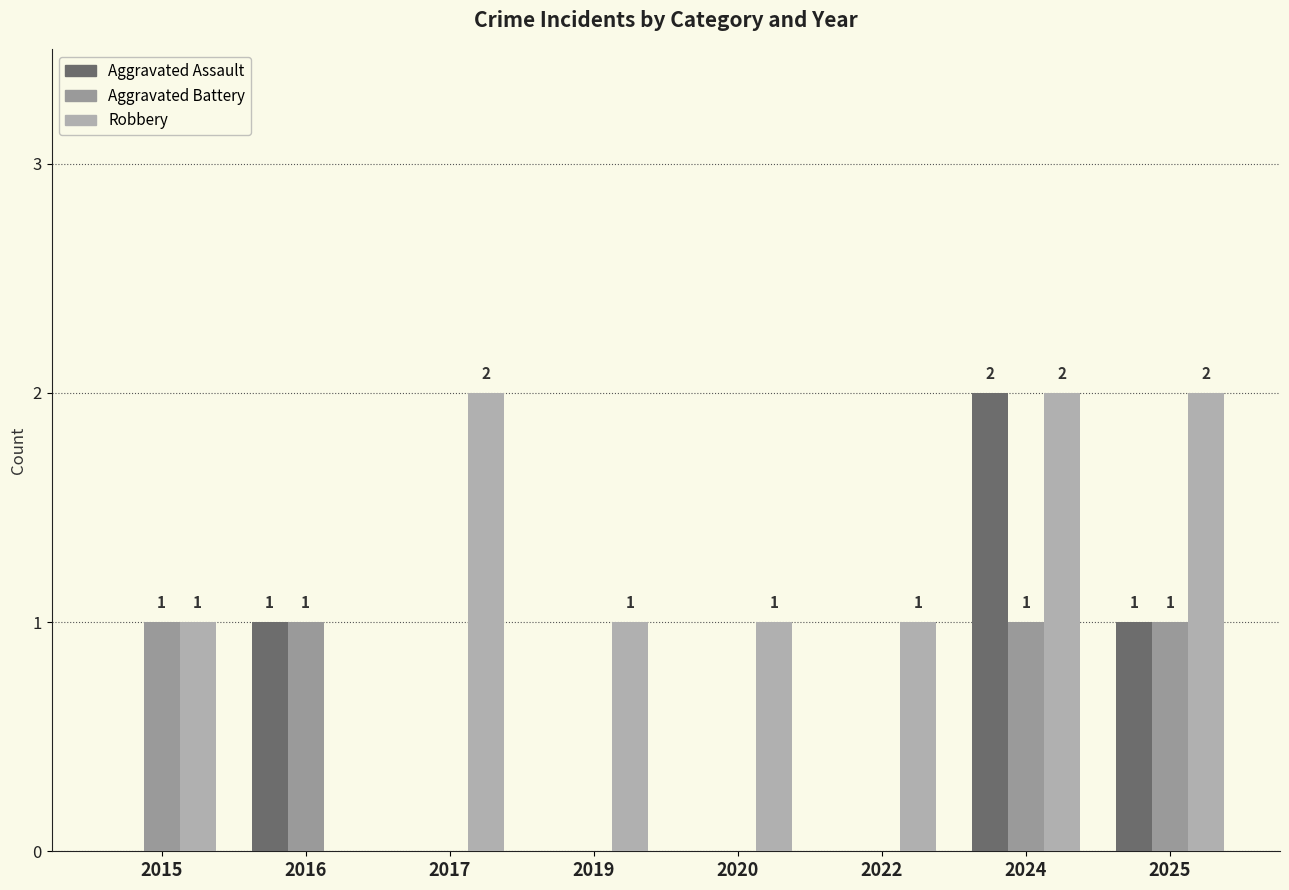

Rank the categories by Aggravated Assault value from lowest to highest.

2015, 2017, 2019, 2020, 2022, 2016, 2025, 2024